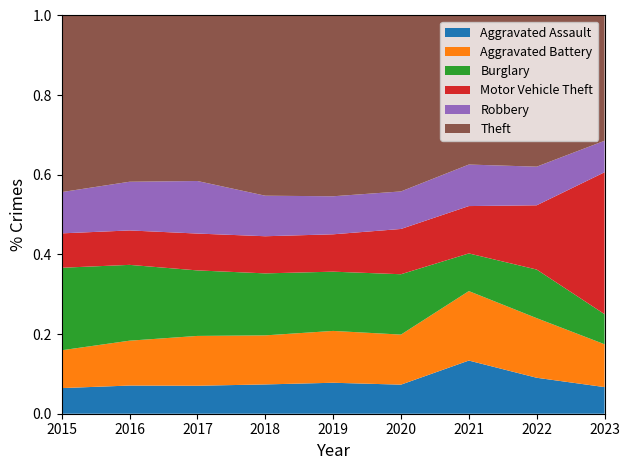

At which label does Aggravated Assault reach its peak?

2021